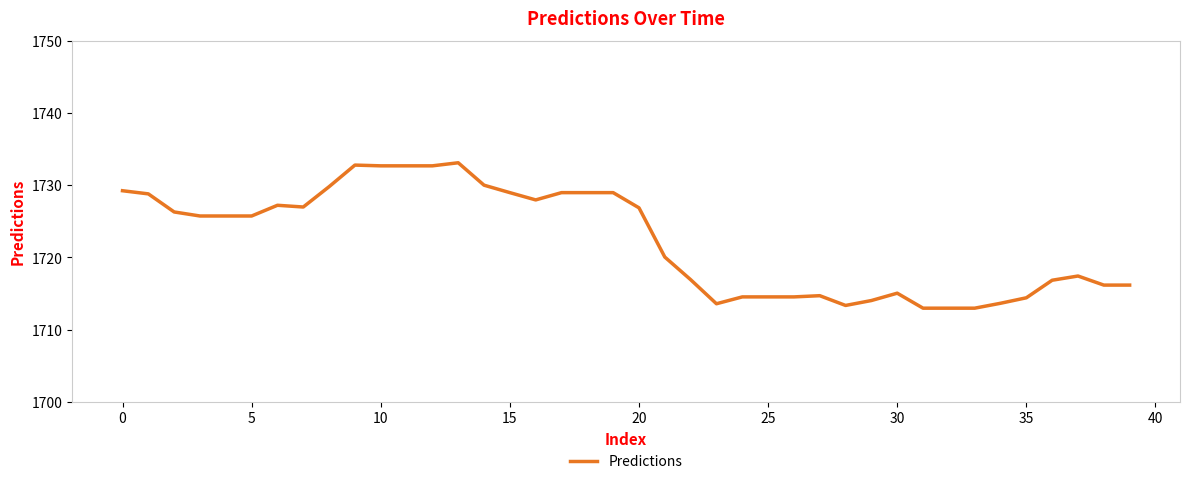

What is the difference between the maximum and minimum values?

20.2